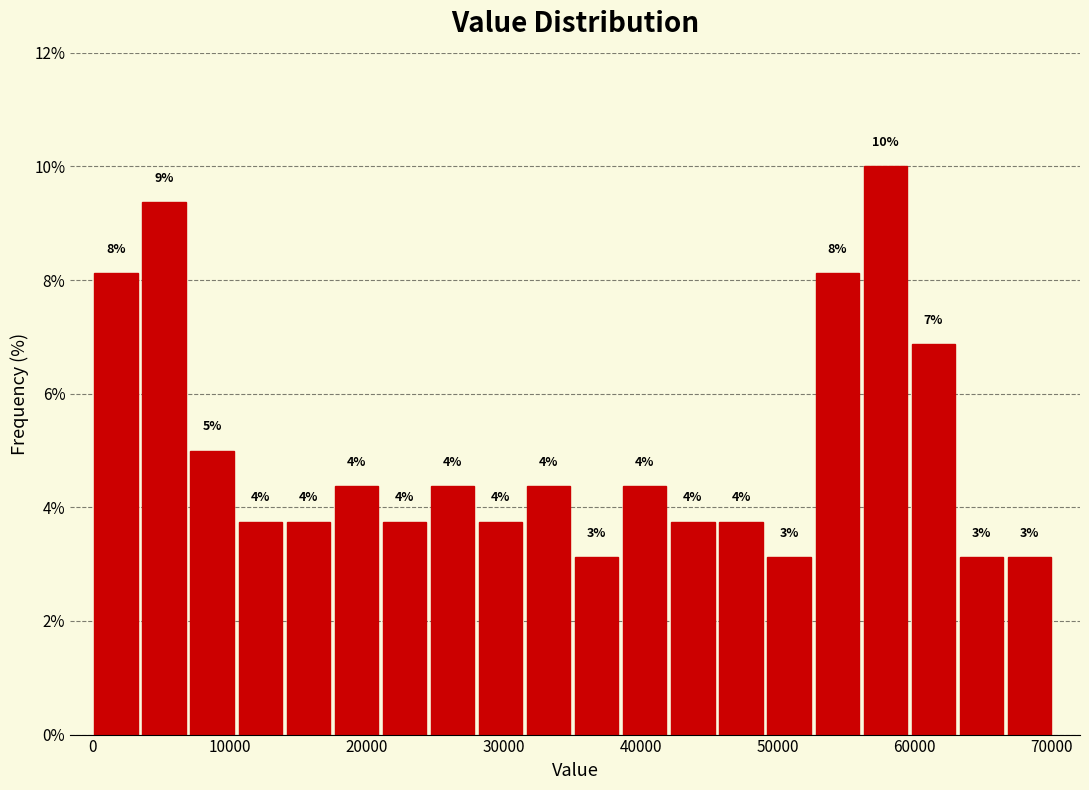

Around what value on the x-axis is the tallest bar? Give the approximate position of its centre, as read against the axis.

58000